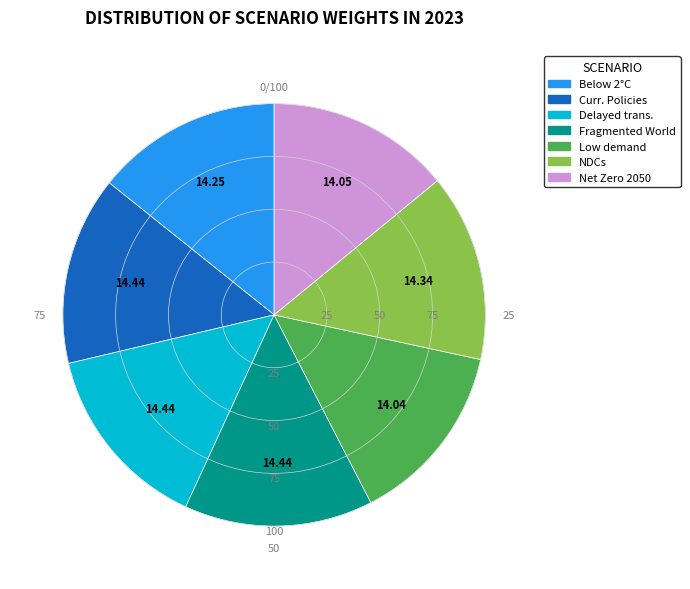

Is there a majority slice in this chart?

No